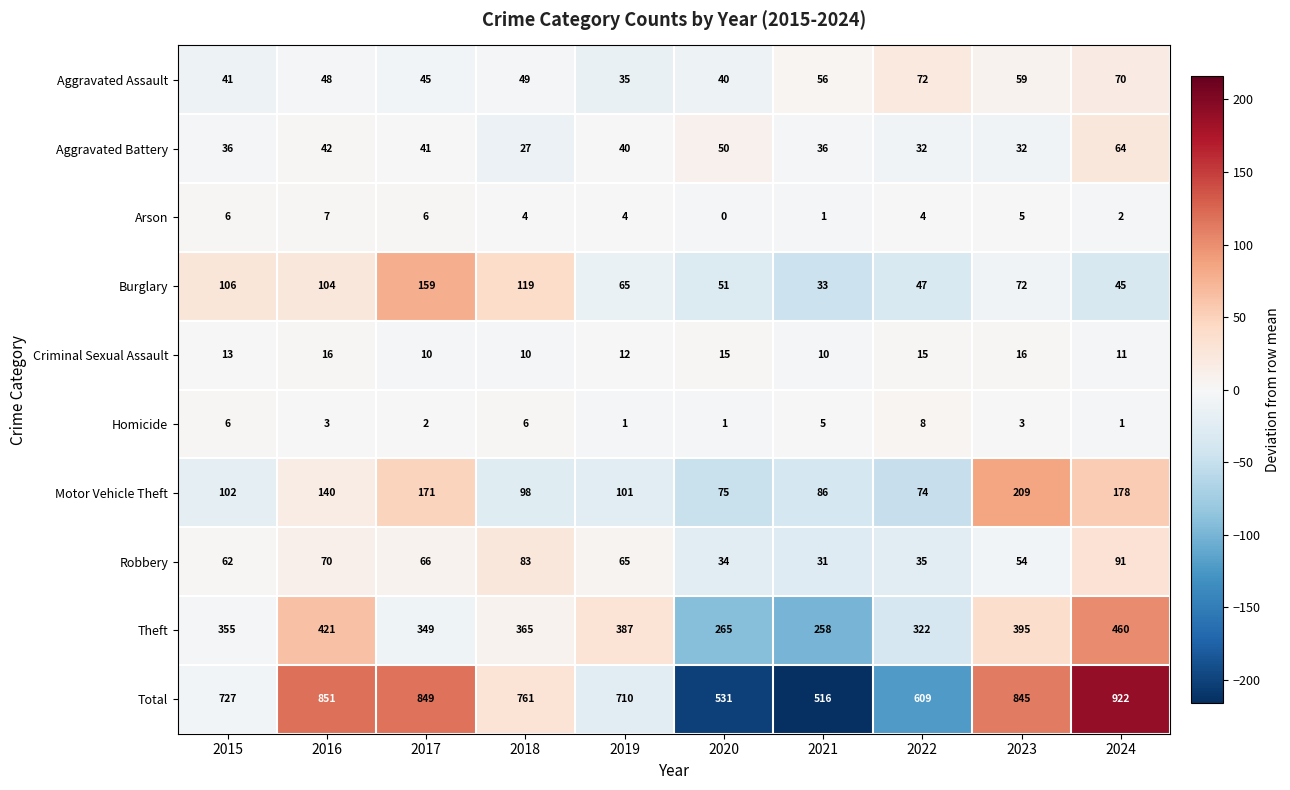

How many categories are shown in the chart?

10